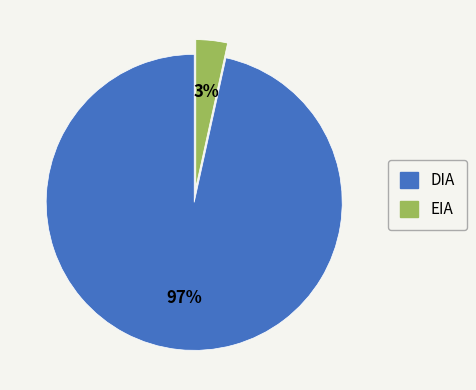

Does EIA represent more than half of the total?

No